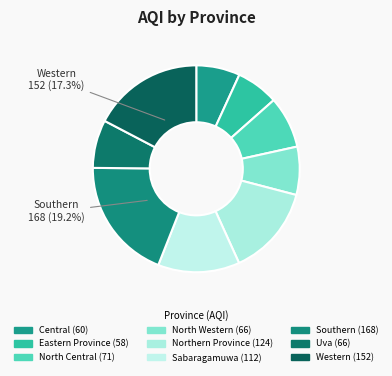

The Western slice represents 8% of the pie. True or false?

False